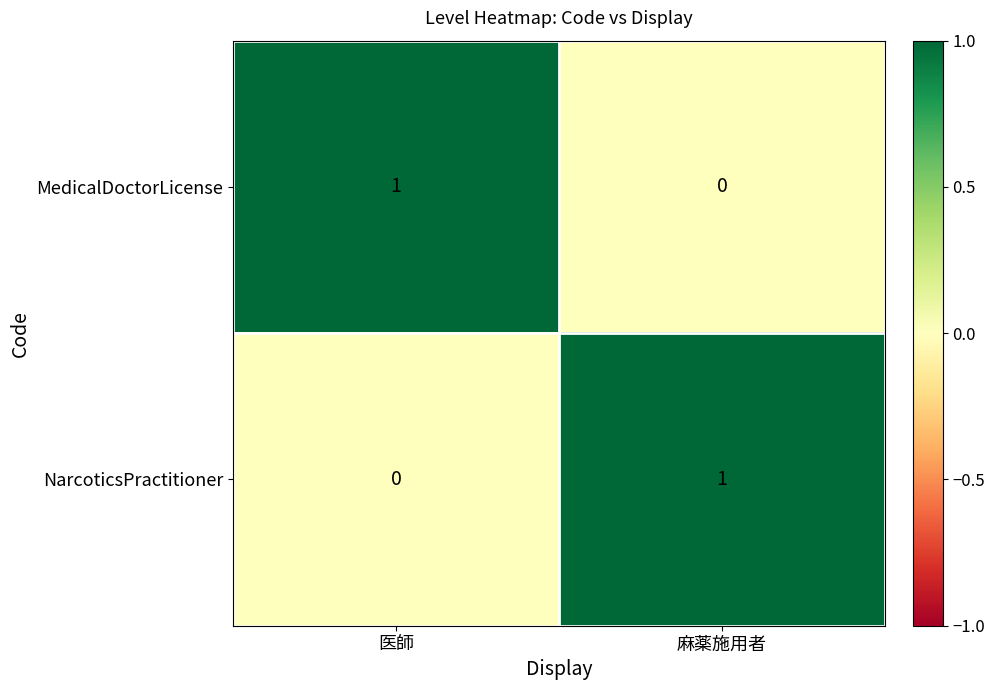

Is it true that MedicalDoctorLicense equals 1 at 医師?

True